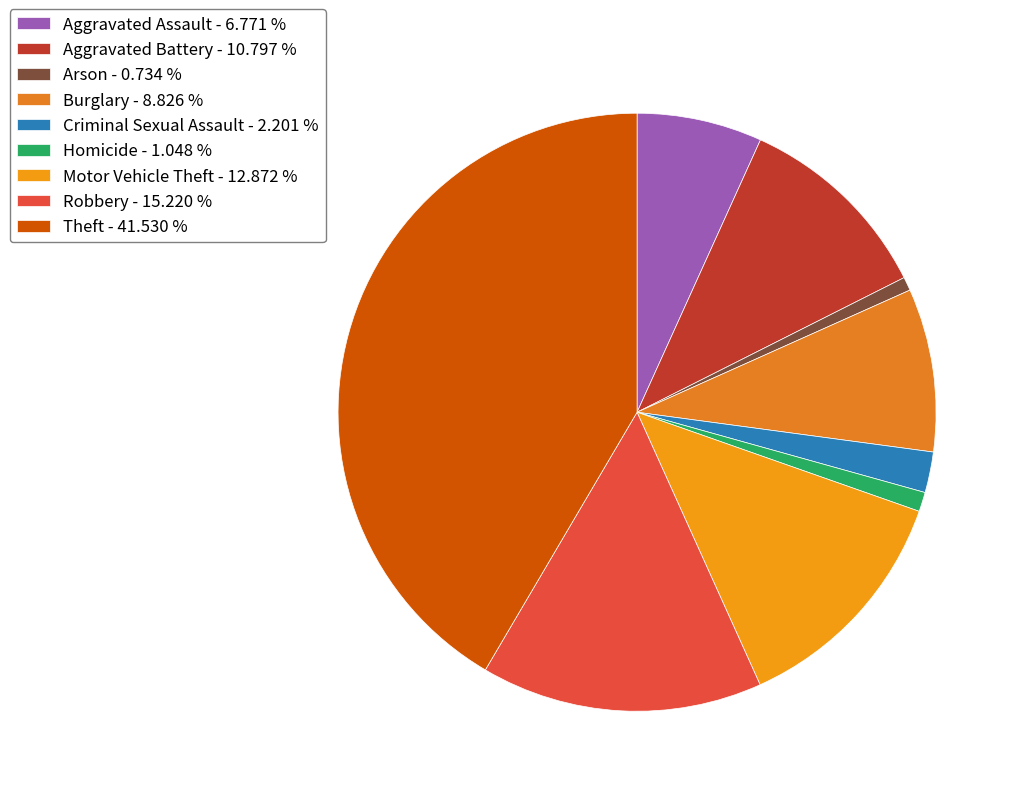

How many slices are in this pie chart?

9